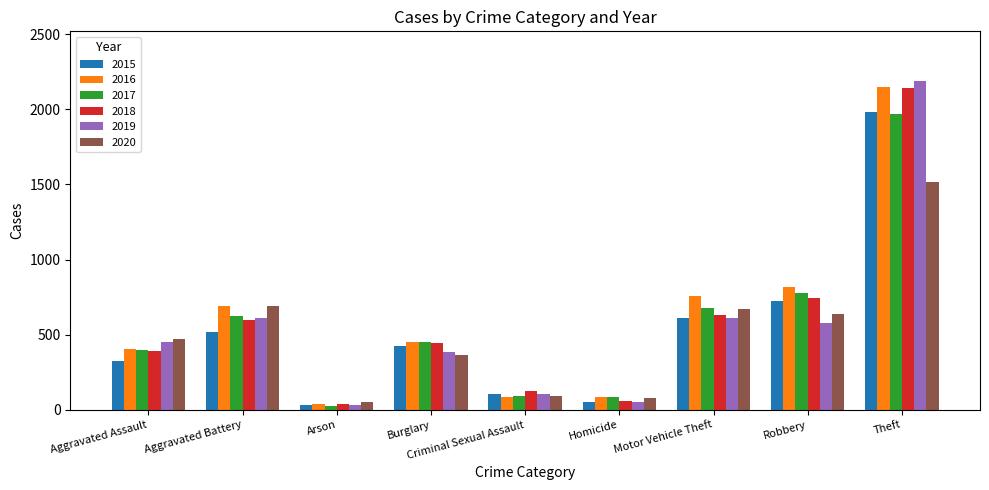

At which category is the sum across all series the highest?

Theft